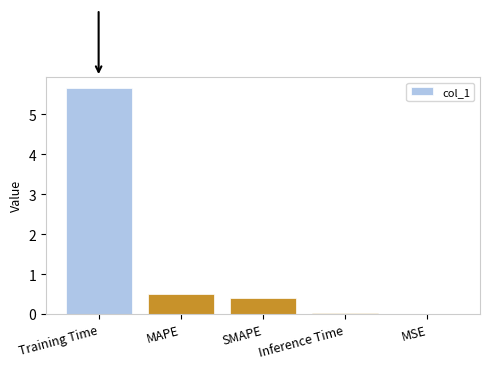

What is the maximum value shown in the chart?

5.7